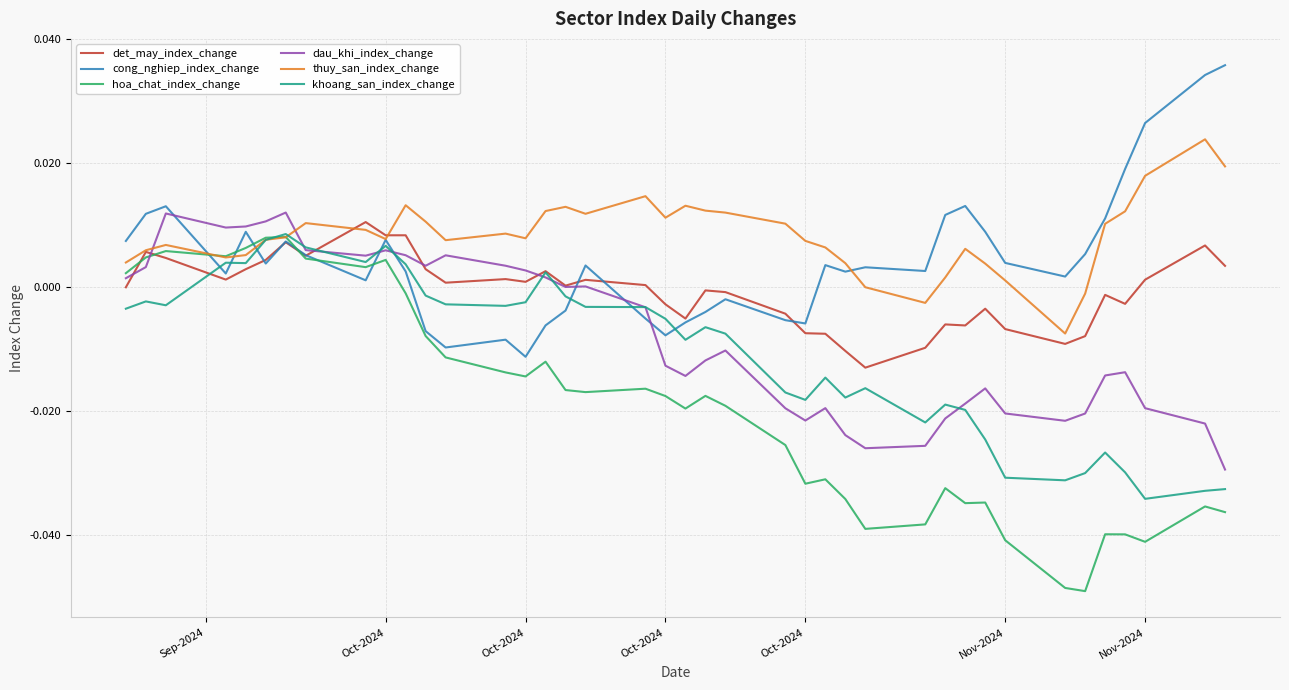

Which series has the largest range (max minus min)?

hoa_chat_index_change